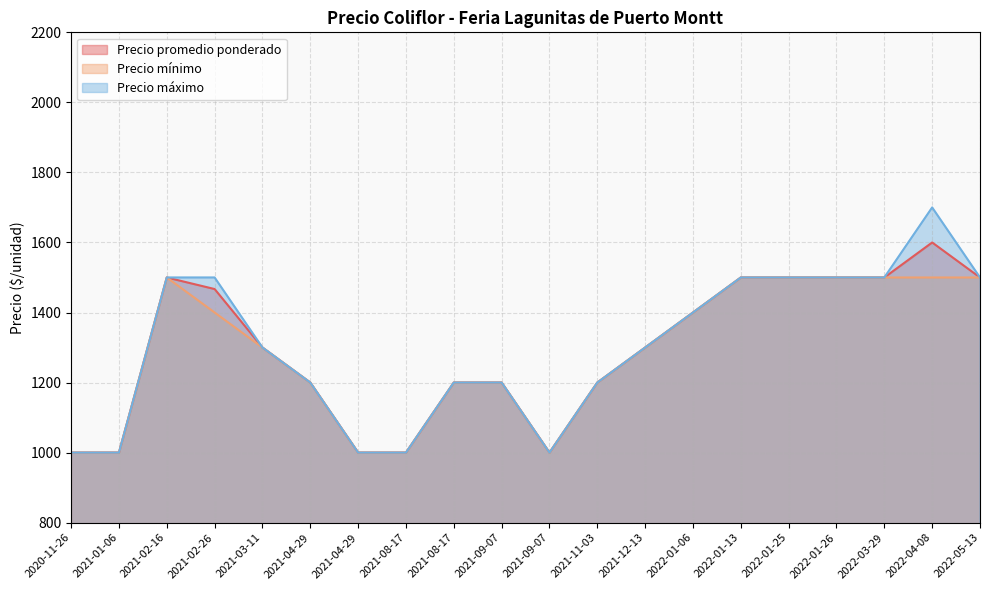

Reading left to right, transcribe all the data shown in this chart.

Precio promedio ponderado: 2022-03-29=1500	2022-04-08=1600	2021-08-17=1200	2021-08-17=1000	2022-01-06=1400	2021-09-07=1200	2021-09-07=1000	2022-01-26=1500	2022-01-13=1500	2021-02-26=1467	2021-03-11=1300	2021-02-16=1500	2021-12-13=1300	2021-01-06=1000	2021-11-03=1200	2022-05-13=1500	2022-01-25=1500	2020-11-26=1000	2021-04-29=1200	2021-04-29=1000
Precio mínimo: 2022-03-29=1500	2022-04-08=1500	2021-08-17=1200	2021-08-17=1000	2022-01-06=1400	2021-09-07=1200	2021-09-07=1000	2022-01-26=1500	2022-01-13=1500	2021-02-26=1400	2021-03-11=1300	2021-02-16=1500	2021-12-13=1300	2021-01-06=1000	2021-11-03=1200	2022-05-13=1500	2022-01-25=1500	2020-11-26=1000	2021-04-29=1200	2021-04-29=1000
Precio máximo: 2022-03-29=1500	2022-04-08=1700	2021-08-17=1200	2021-08-17=1000	2022-01-06=1400	2021-09-07=1200	2021-09-07=1000	2022-01-26=1500	2022-01-13=1500	2021-02-26=1500	2021-03-11=1300	2021-02-16=1500	2021-12-13=1300	2021-01-06=1000	2021-11-03=1200	2022-05-13=1500	2022-01-25=1500	2020-11-26=1000	2021-04-29=1200	2021-04-29=1000